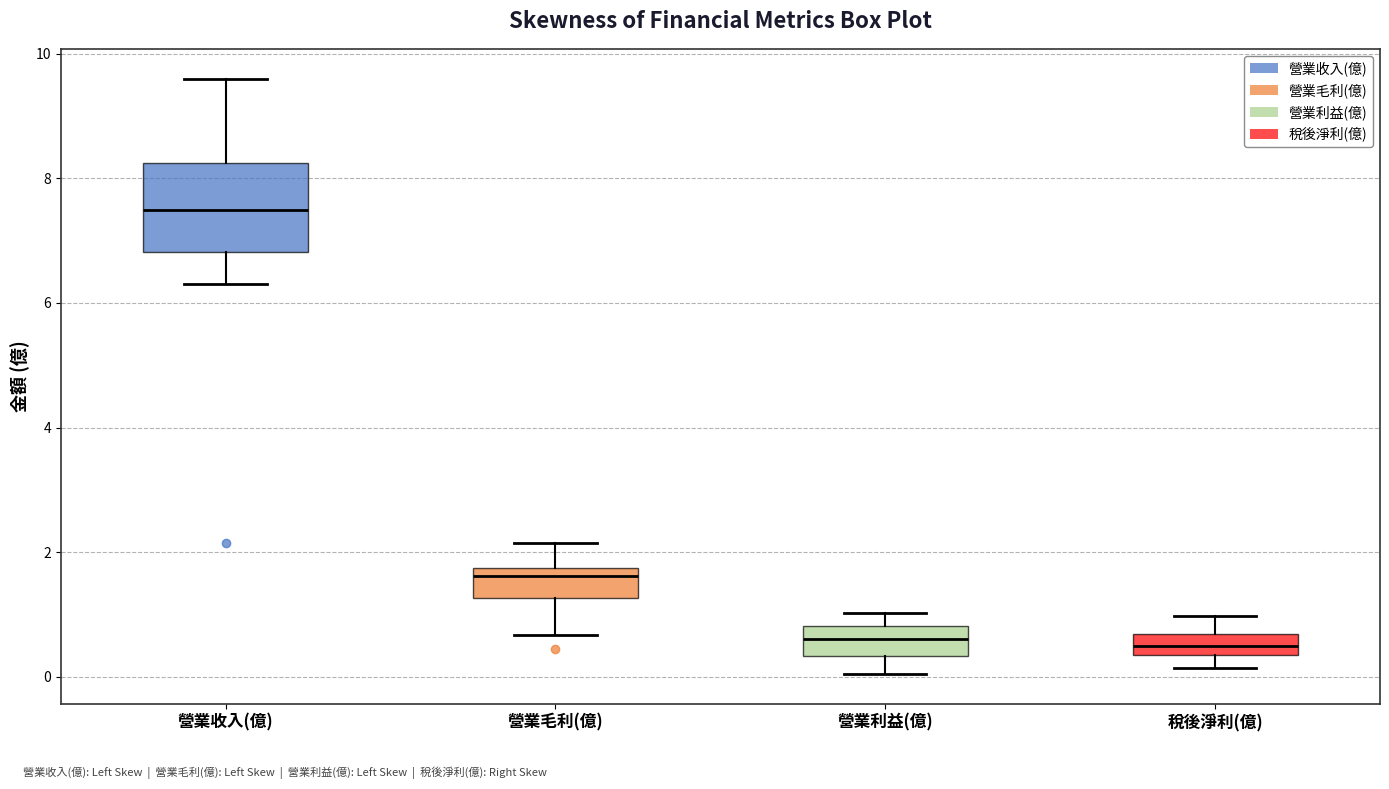

Which box is the tallest, from its lower edge to its upper edge?

營業收入(億)